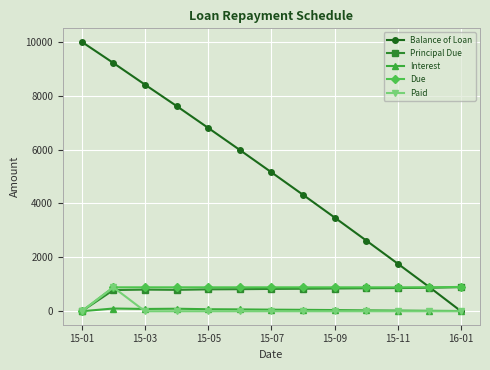

What is the sum of all Paid values?

887.7